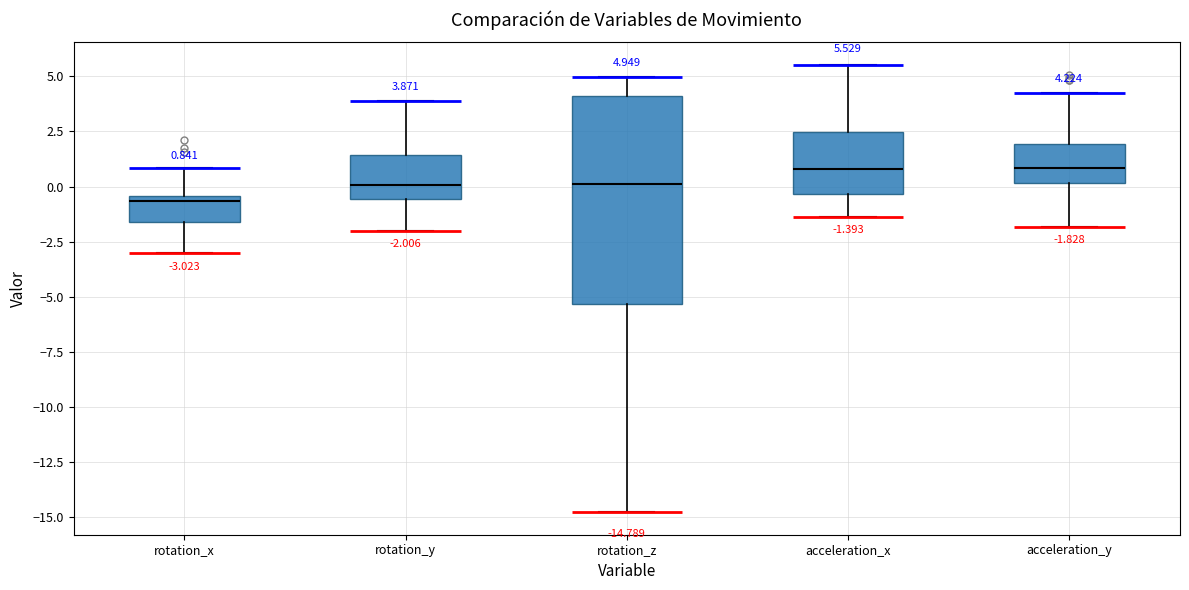

Which box is the tallest, from its lower edge to its upper edge?

rotation_z